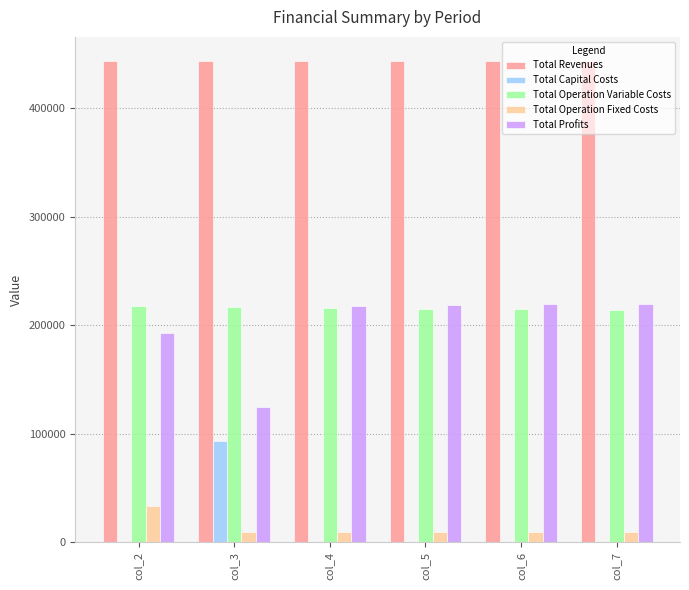

What are all the series names shown in the legend?

Total Revenues, Total Capital Costs, Total Operation Variable Costs, Total Operation Fixed Costs, Total Profits